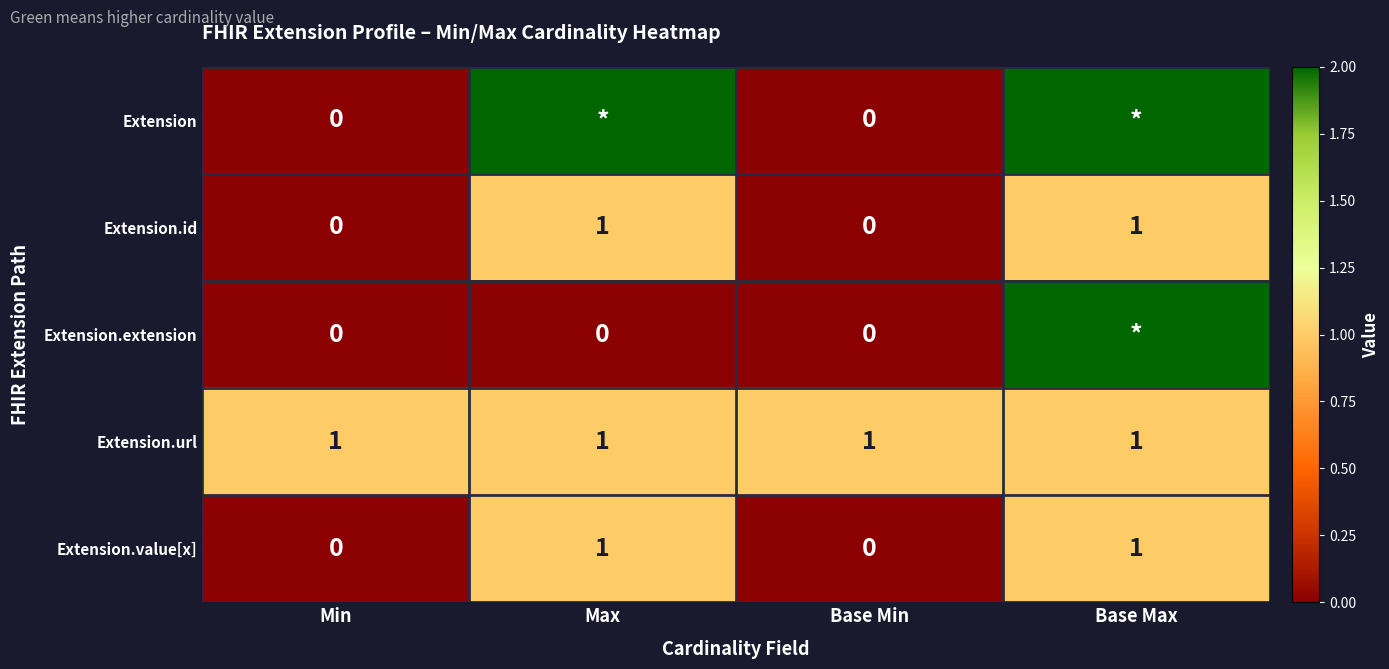

Is it true that Extension.id equals 0 at Base Max?

False